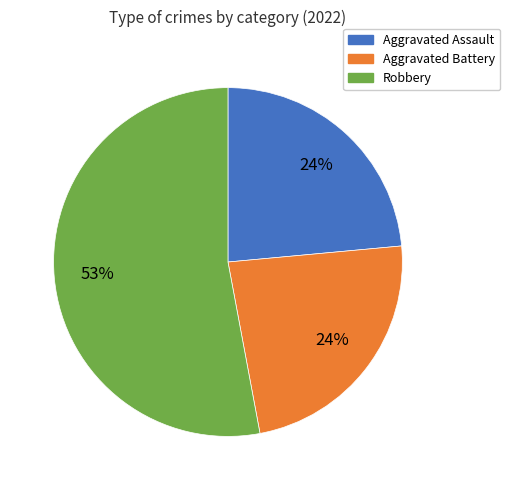

Approximately how many times larger is the value at Robbery compared to Aggravated Assault?

2.2